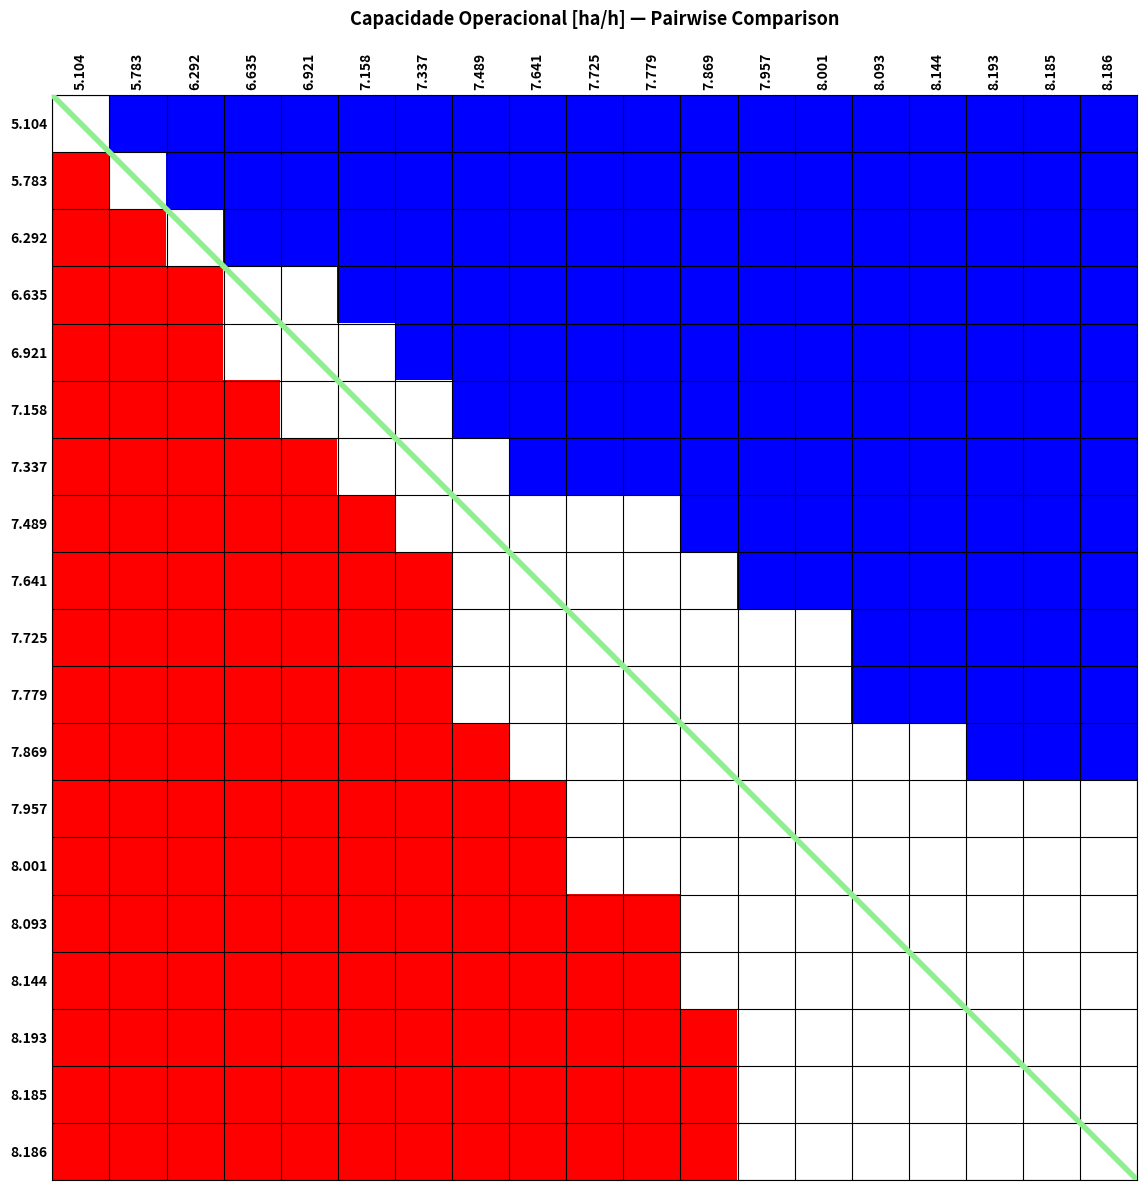

Which category has the highest value across all series?

5.104